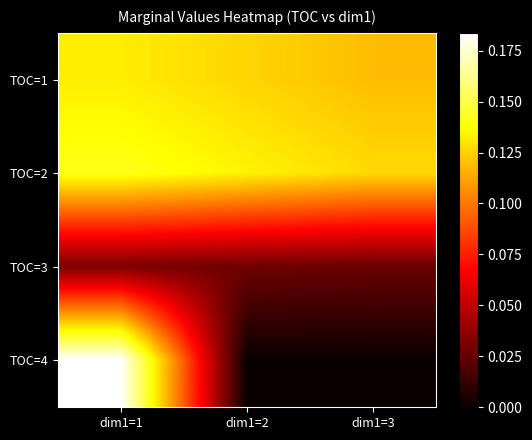

Reading left to right, transcribe all the data shown in this chart.

TOC=1: dim1=1=0.1	dim1=2=0.1	dim1=3=0.1
TOC=2: dim1=1=0.1	dim1=2=0.1	dim1=3=0.1
TOC=3: dim1=1=0.0	dim1=2=0.0	dim1=3=0.0
TOC=4: dim1=1=0.2	dim1=2=0.0	dim1=3=0.0